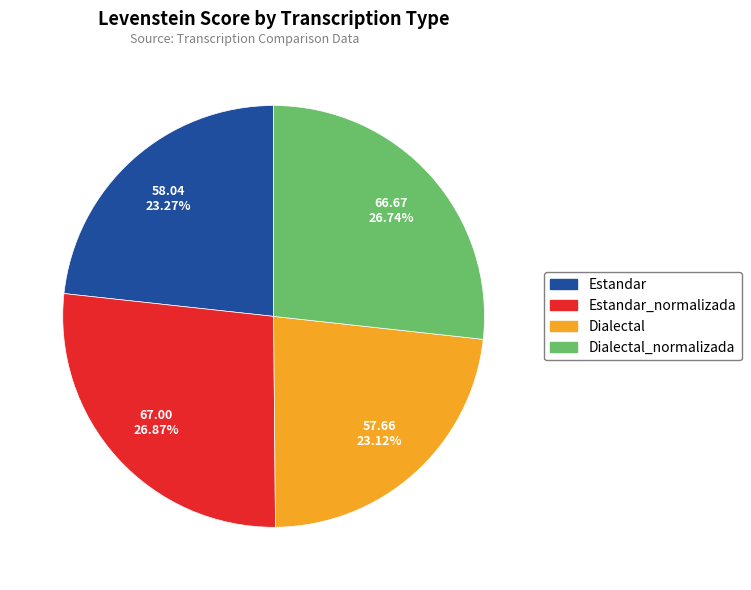

Is there a majority slice in this chart?

No